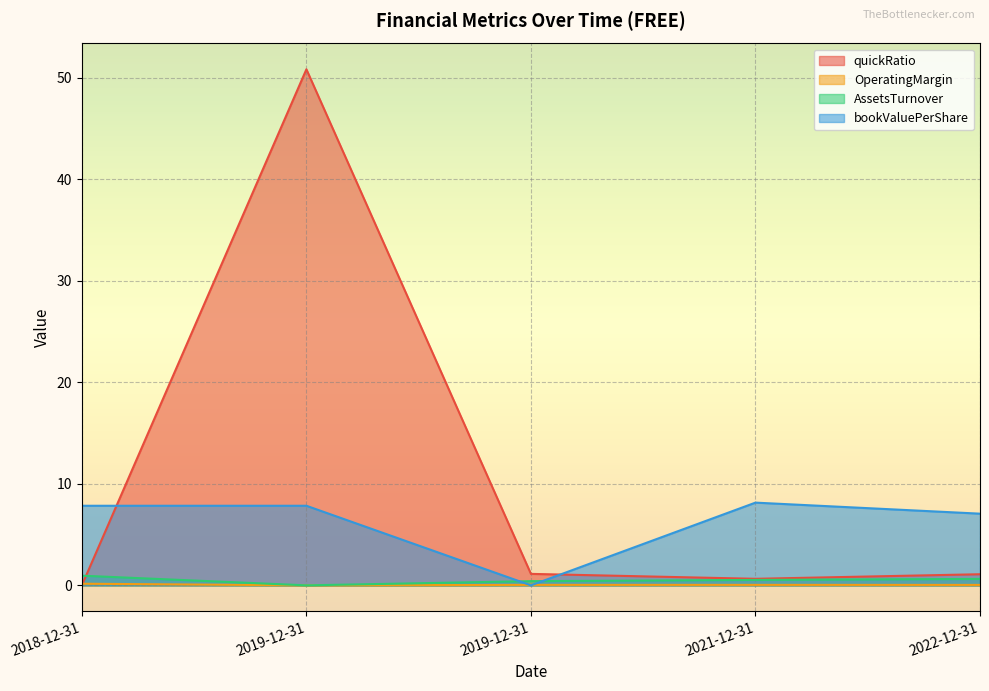

At which category does quickRatio reach its first local valley?

2021-12-31